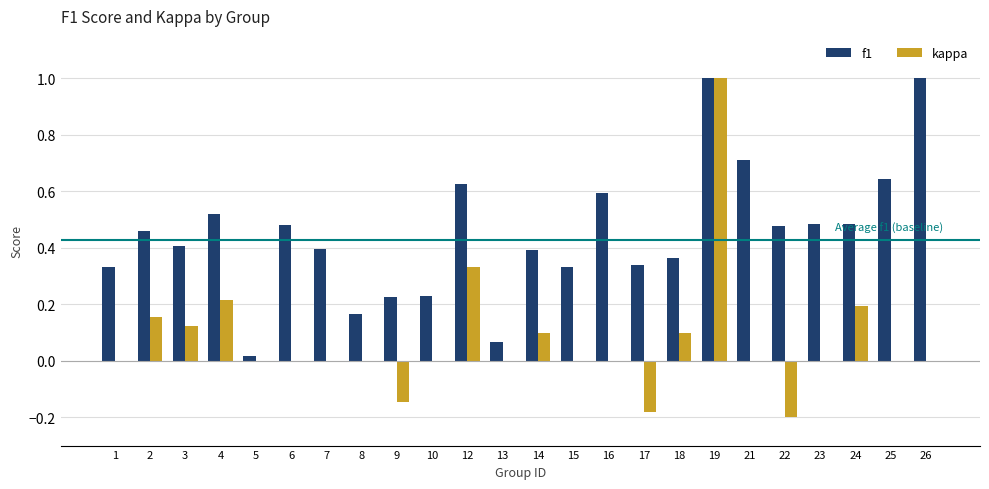

What is the sum of the f1 values at 4 and 1?

0.9